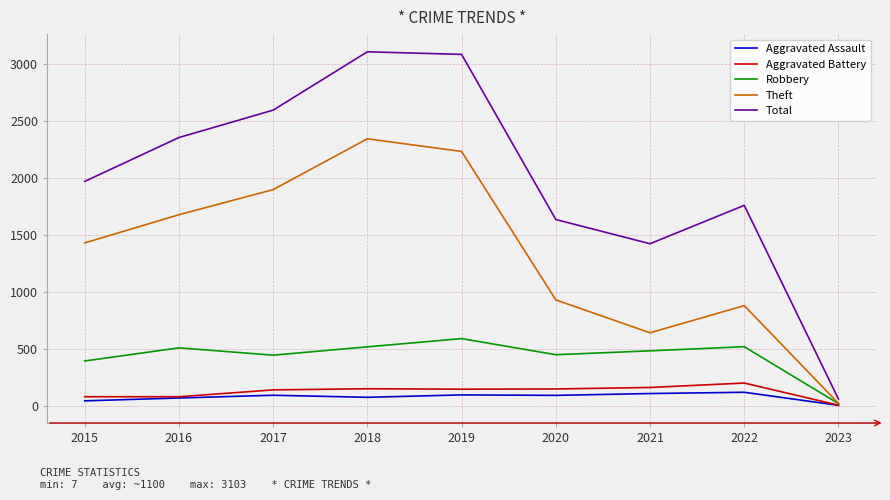

At 2021, list the series in order from smallest to largest.

Aggravated Assault, Aggravated Battery, Robbery, Theft, Total